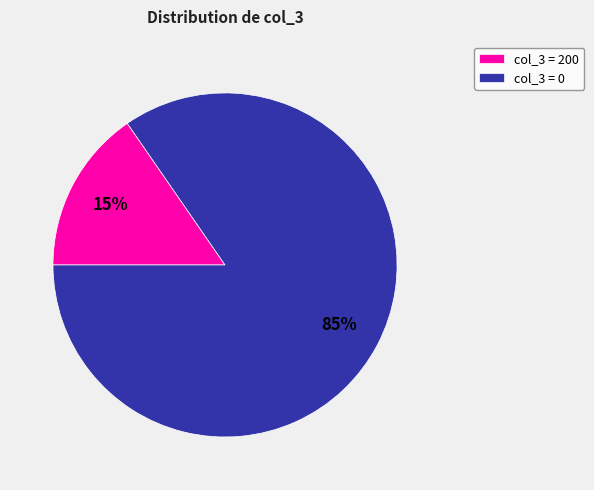

Do col_3 = 200 and col_3 = 0 together represent more than half of the pie?

Yes